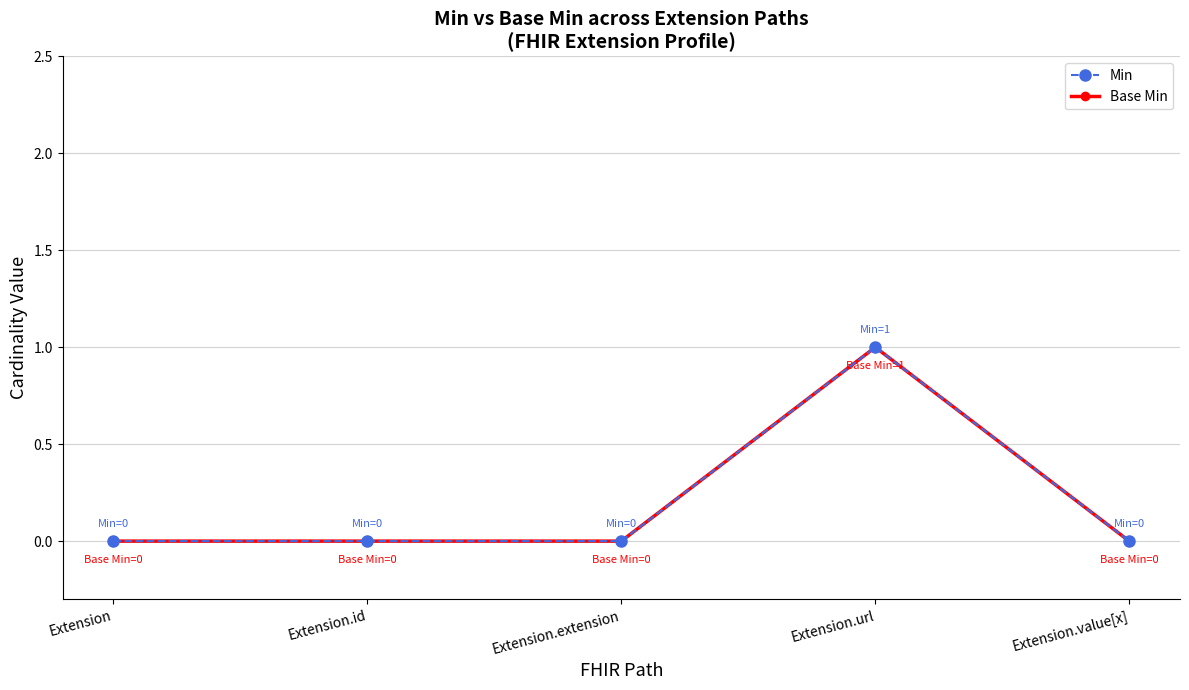

Which series has the widest spread of values?

Min